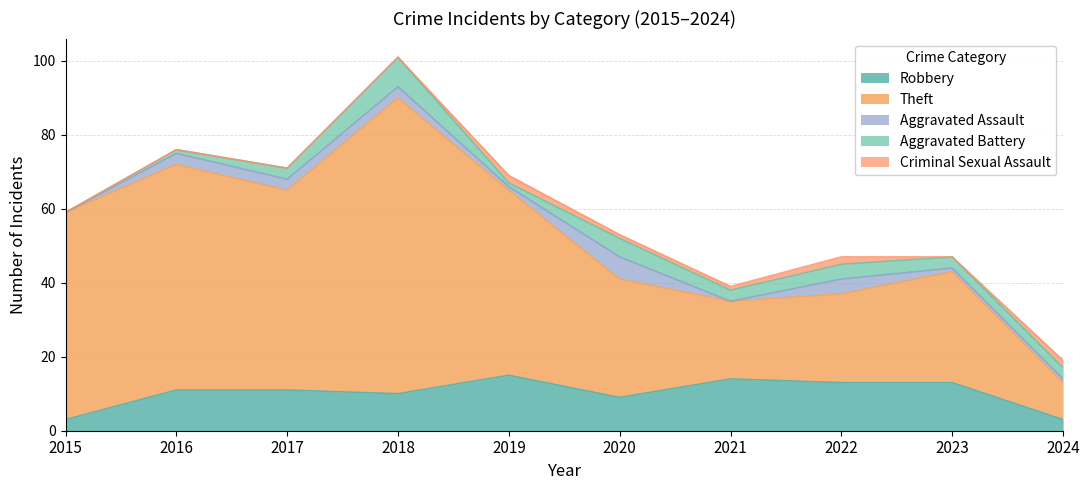

Reading left to right, what are all the values shown in this chart?

Robbery: 2015=3	2016=11	2017=11	2018=10	2019=15	2020=9	2021=14	2022=13	2023=13	2024=3
Theft: 2015=56	2016=61	2017=54	2018=80	2019=50	2020=32	2021=21	2022=24	2023=30	2024=10
Aggravated Assault: 2015=0	2016=3	2017=3	2018=3	2019=1	2020=6	2021=0	2022=4	2023=1	2024=1
Aggravated Battery: 2015=0	2016=1	2017=3	2018=8	2019=1	2020=5	2021=3	2022=4	2023=3	2024=3
Criminal Sexual Assault: 2015=0	2016=0	2017=0	2018=0	2019=2	2020=1	2021=1	2022=2	2023=0	2024=2